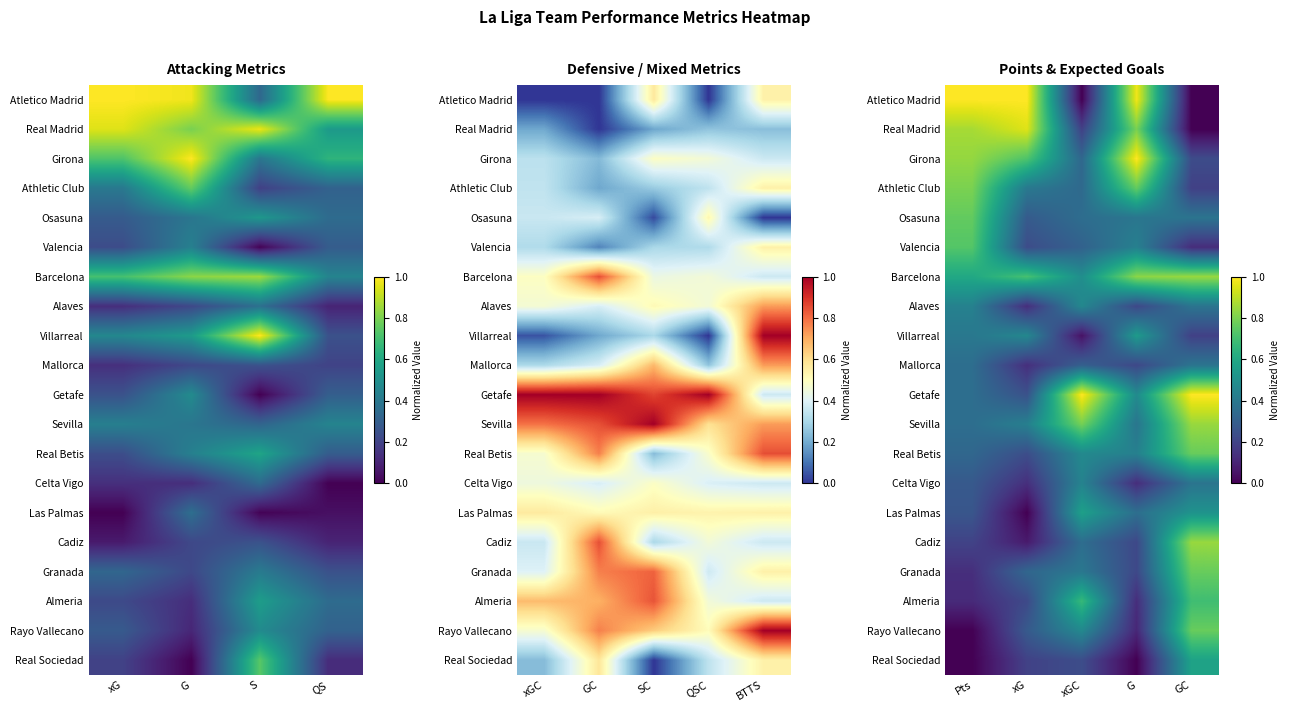

The value of Osasuna at Pts is 0.4. True or false?

False